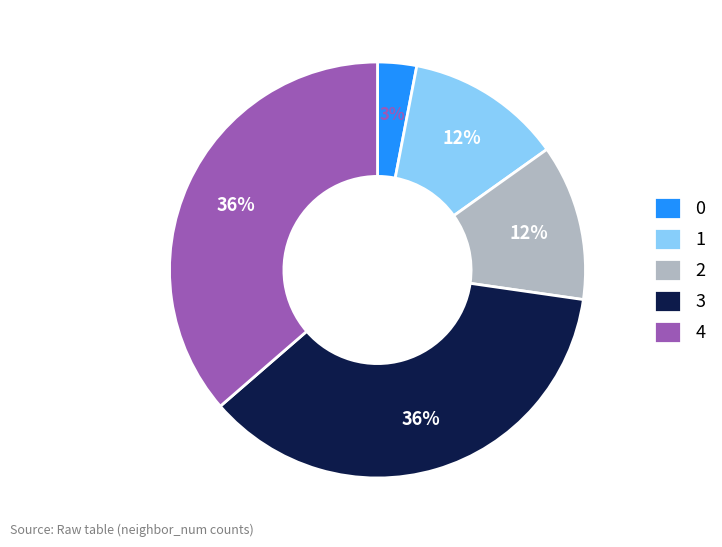

Does 0 represent more than half of the total?

No